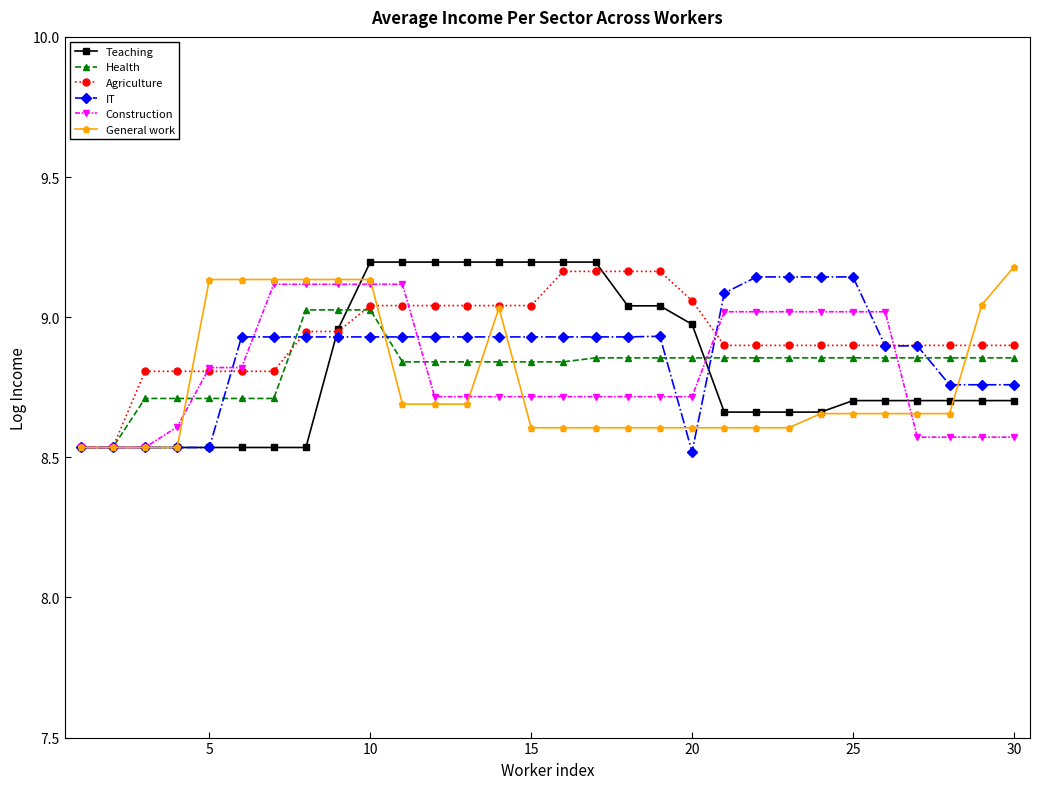

Which series ends up on top after the final intersection of Agriculture and Health?

Agriculture